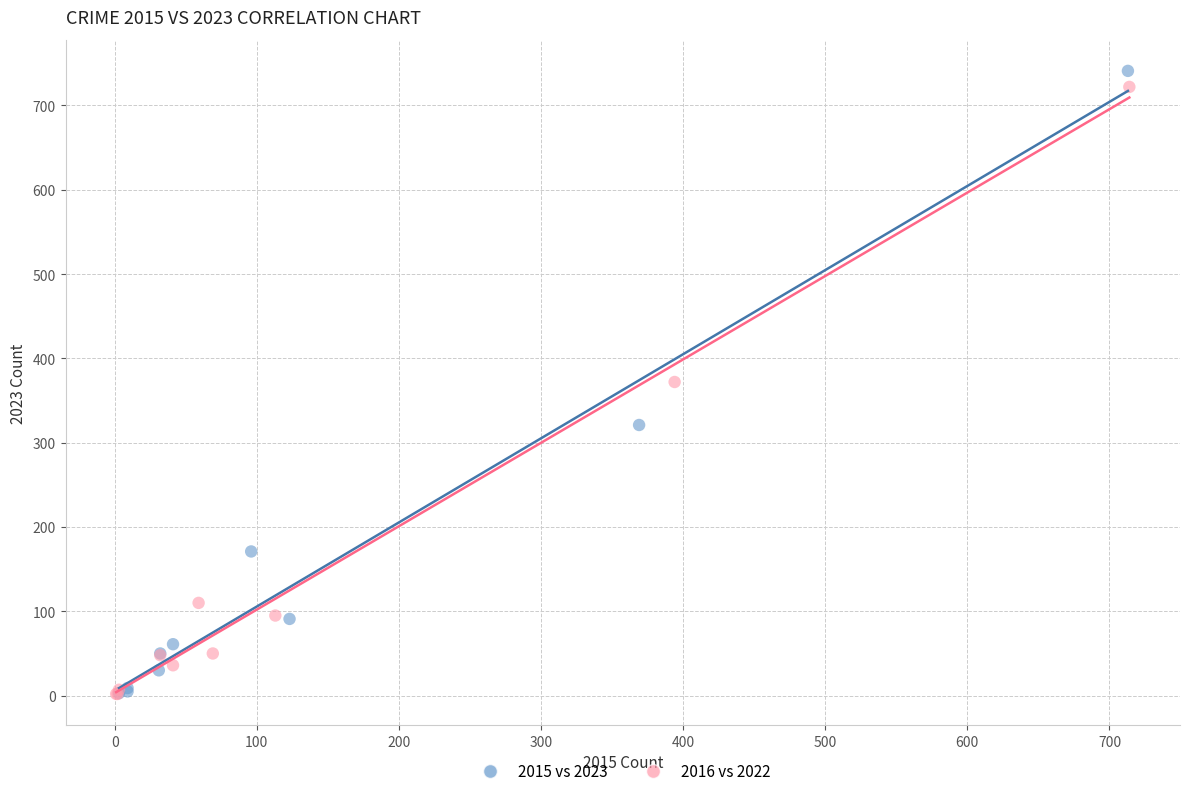

What are all the series names shown in the legend?

2015 vs 2023, 2016 vs 2022